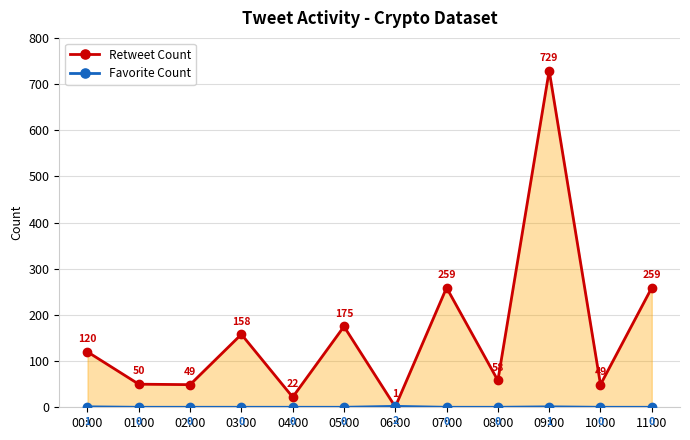

At which category is the sum across all series the highest?

09:00